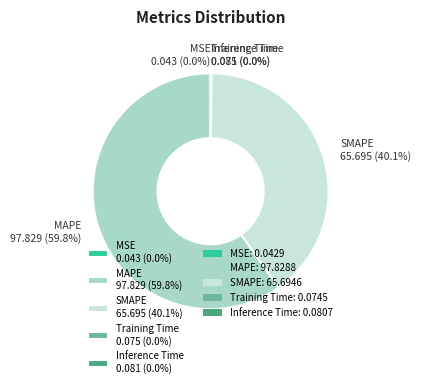

Between SMAPE 65.695 (40.1%) and MAPE 97.829 (59.8%), which is larger?

MAPE 97.829 (59.8%)